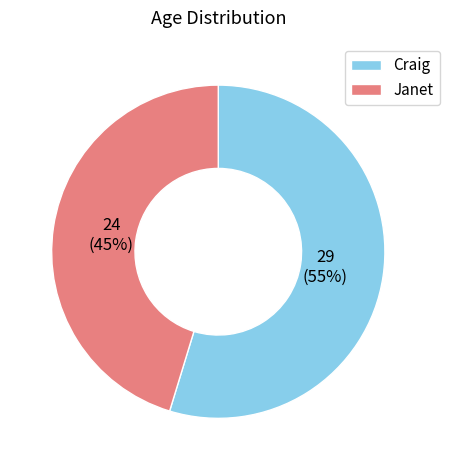

Is it true that Craig is 55% of the pie?

True